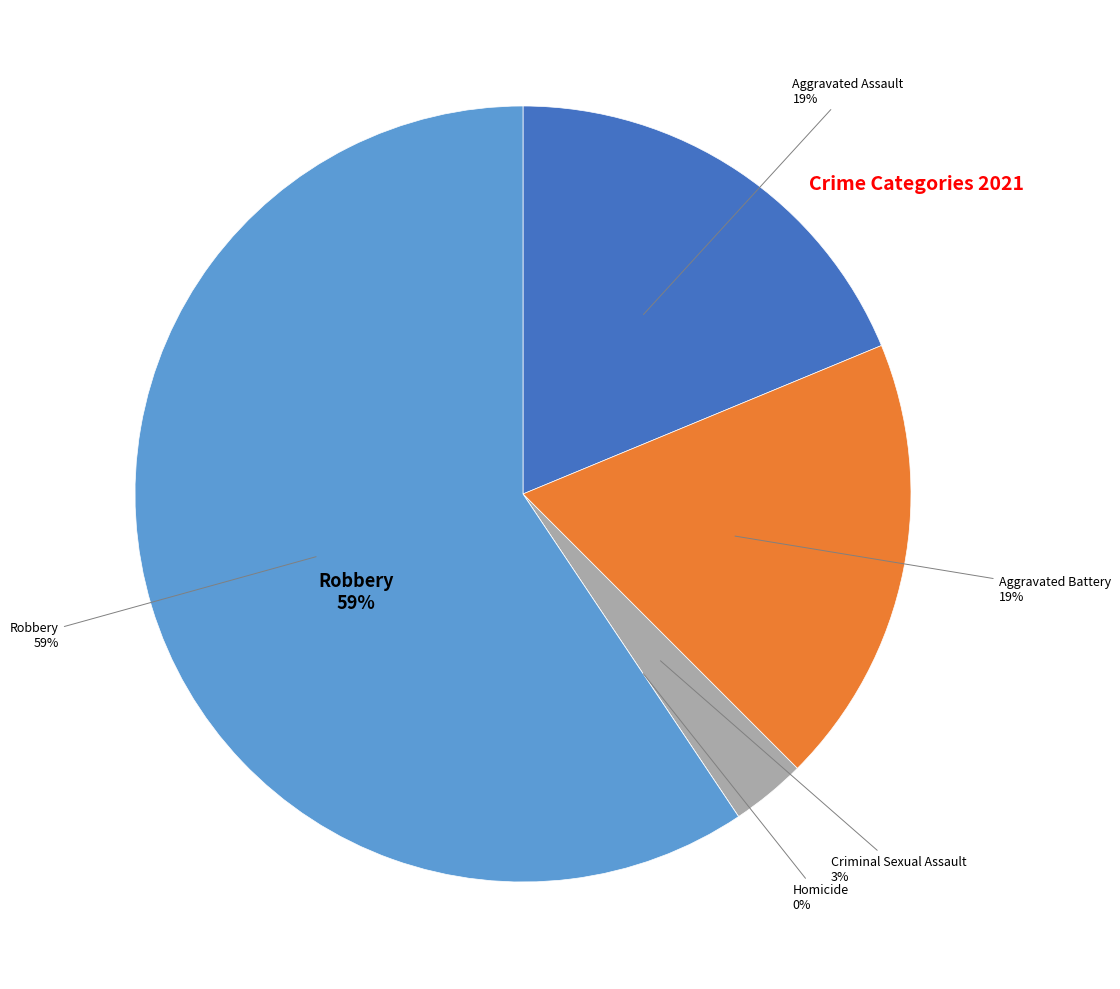

Does Robbery account for over 50% of the chart?

Yes